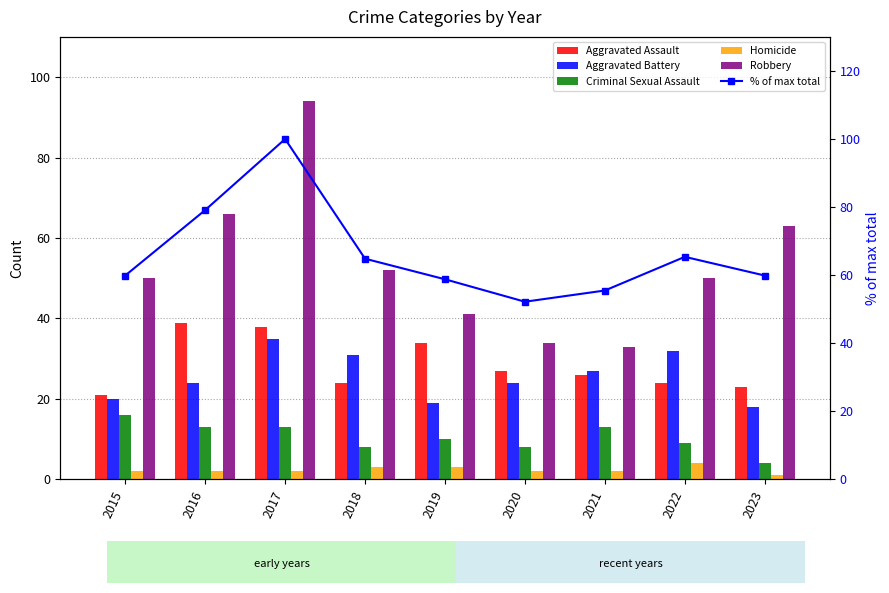

At which label does Robbery first exceed 50?

2016